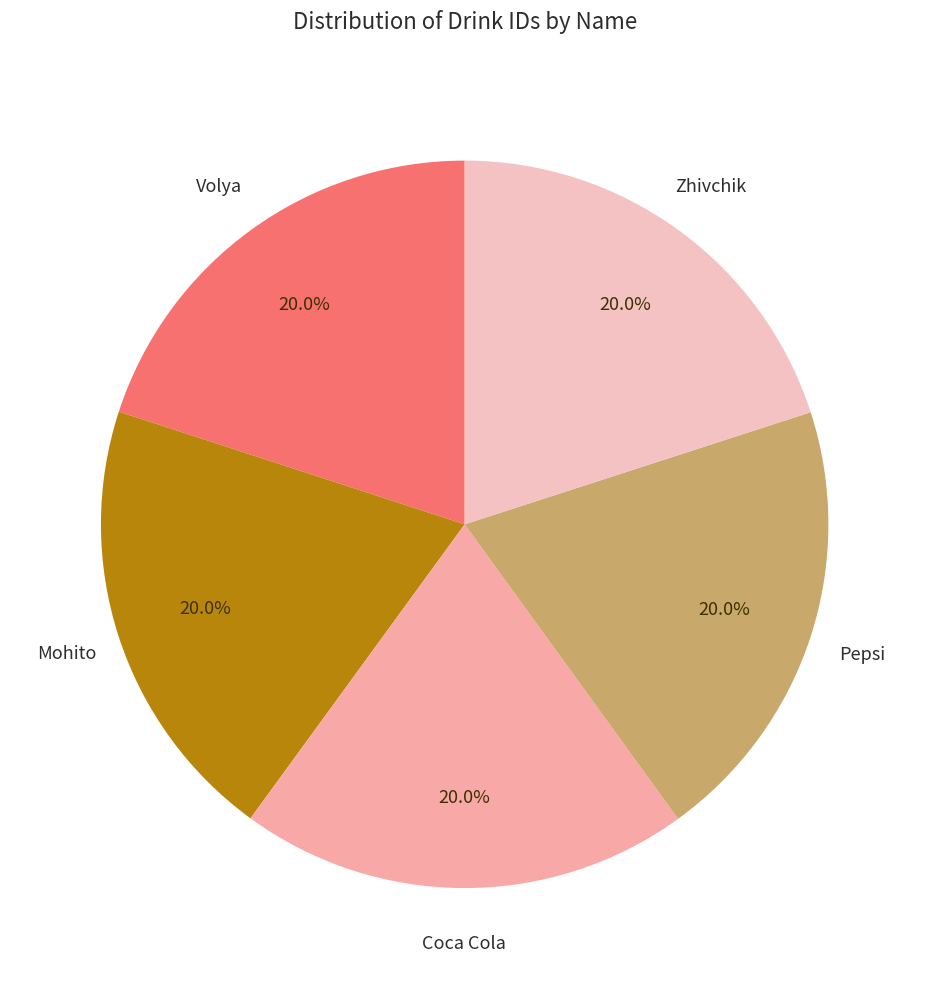

What percentage is the Coca Cola slice, to the nearest percent?

20%